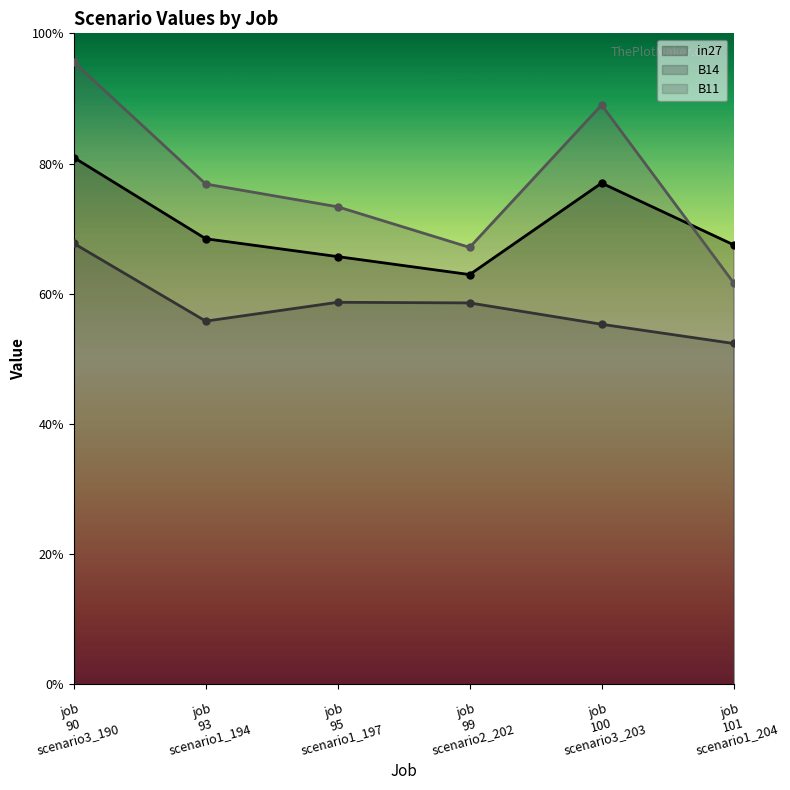

What are all the series names shown in the legend?

in27, B14, B11